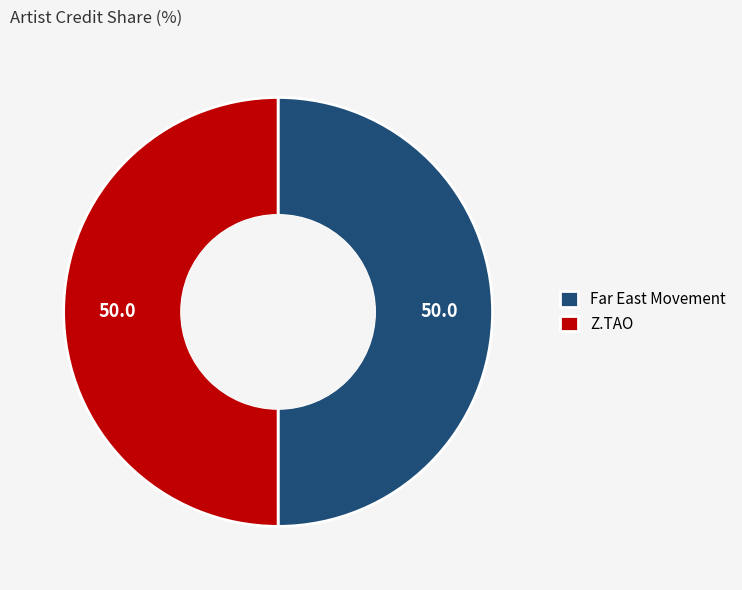

Combined, do Z.TAO and Far East Movement account for over 50%?

Yes